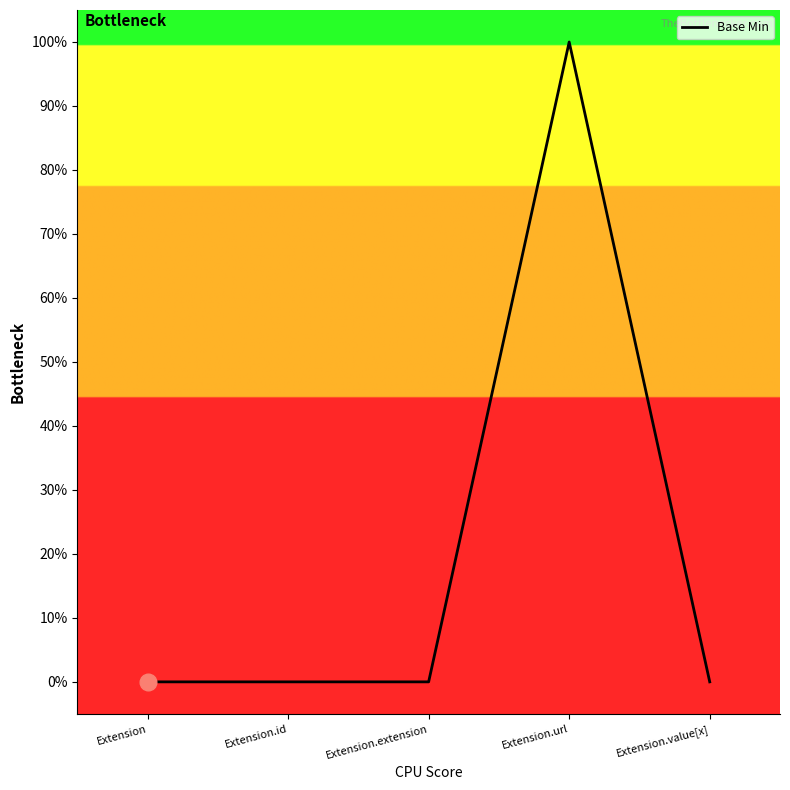

Does the chart display data point markers on the line(s)?

No